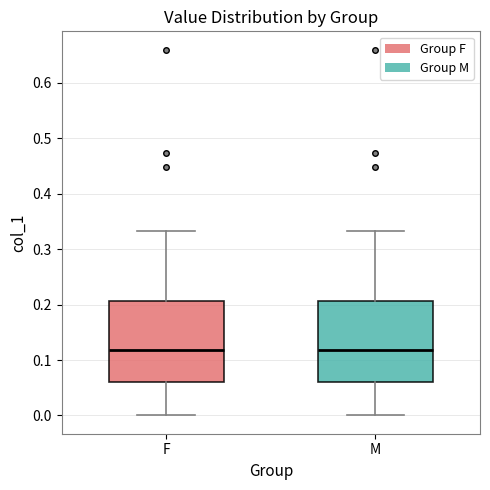

Reading left to right, read every box against the y-axis: the position of its median line, the range the box covers, and the ends of its whiskers. The values are not printed on the chart, so give them approximately, as read against the axis.

F: median 0.12, box 0.06 to 0.21, whiskers 0.00 to 0.33
M: median 0.12, box 0.06 to 0.21, whiskers 0.00 to 0.33